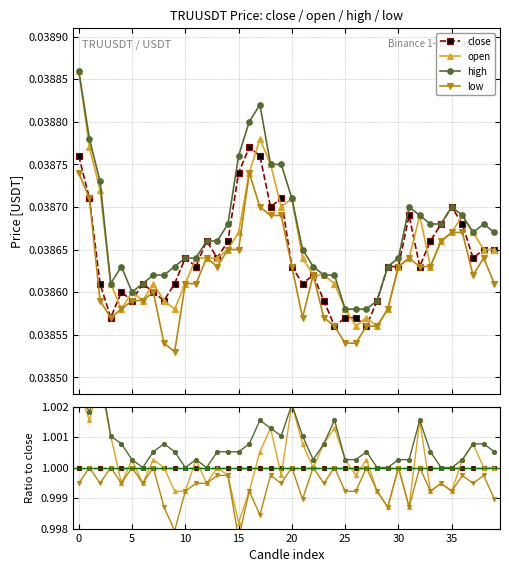

Does the chart have visible grid lines?

Yes